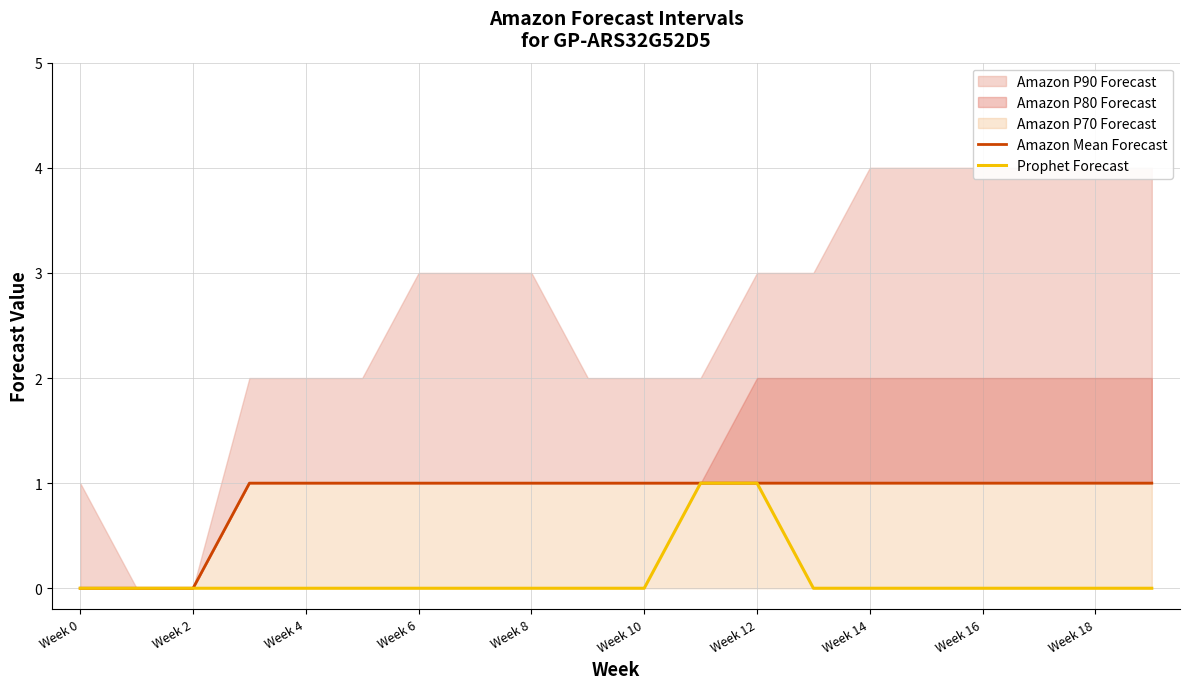

Is it true that Amazon Mean Forecast equals 1 at 19?

False